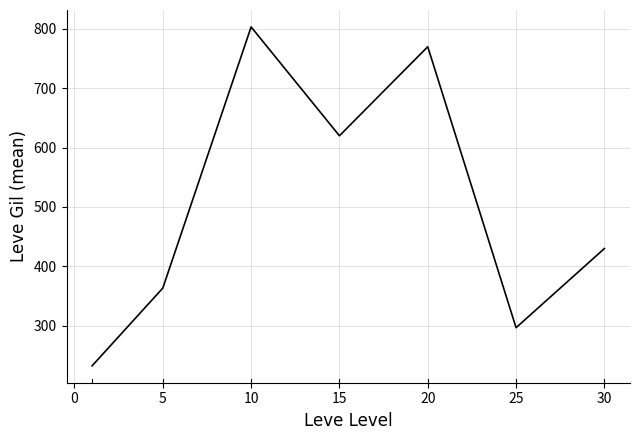

What is the sum of all values?

3515.8